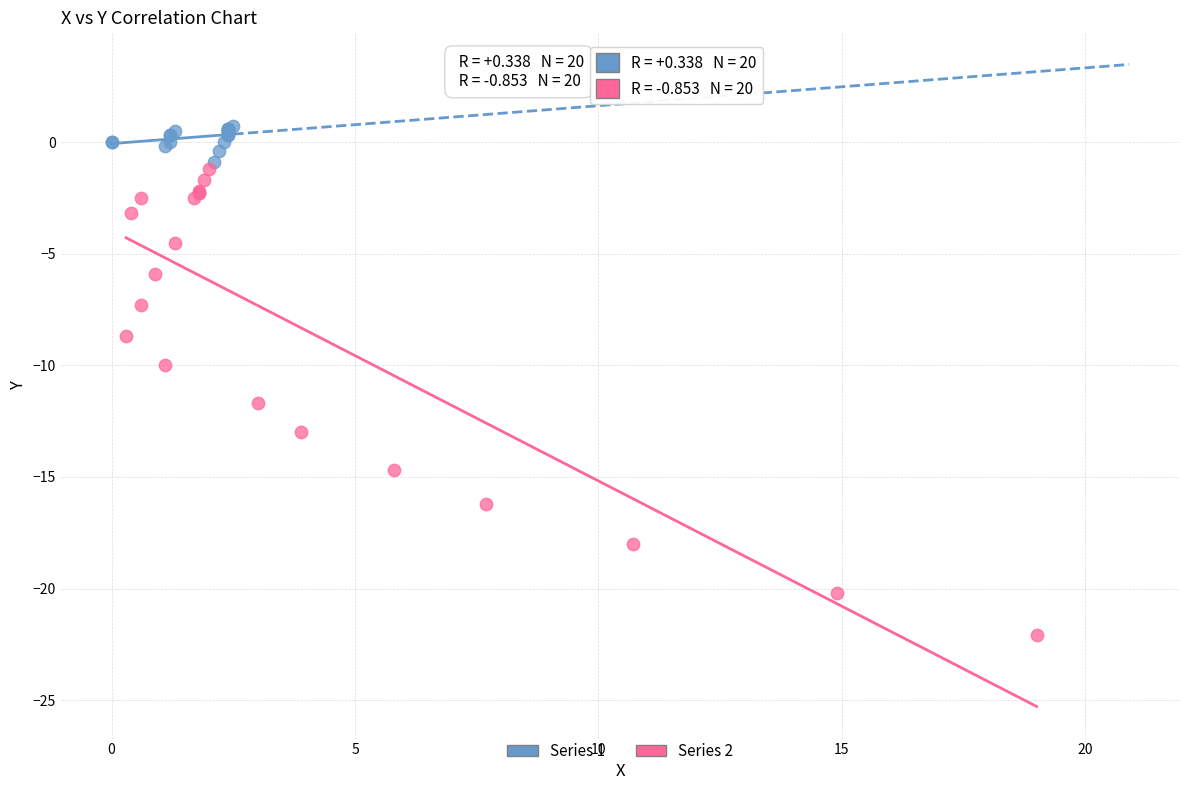

Which series has the widest spread of Y values?

Series 2